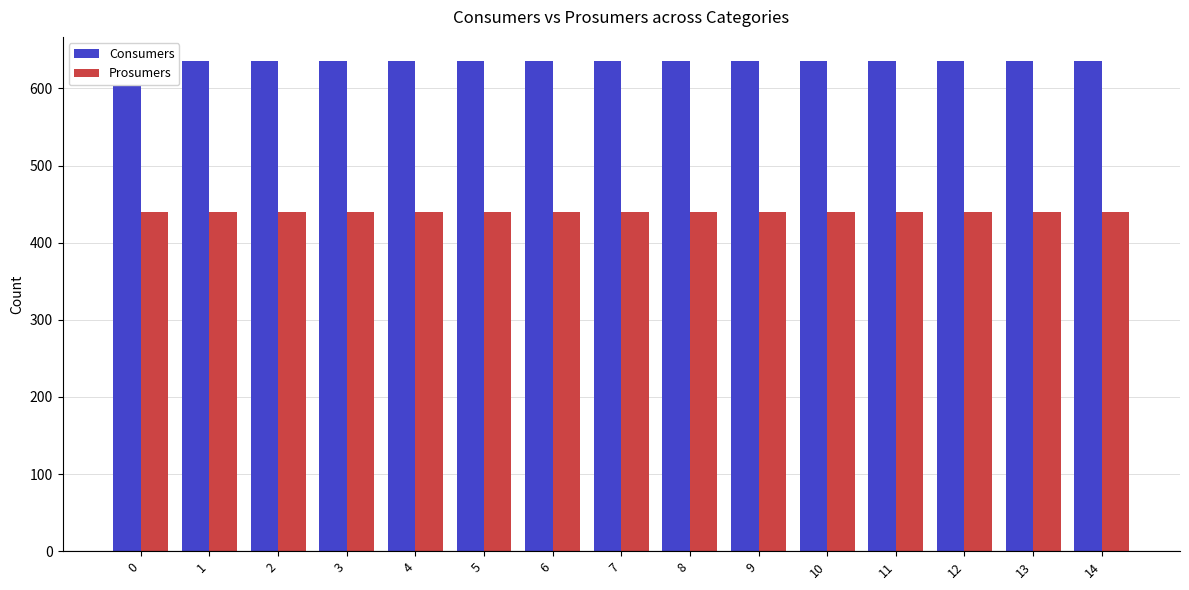

Rank the series by their maximum value, from lowest to highest.

Prosumers, Consumers